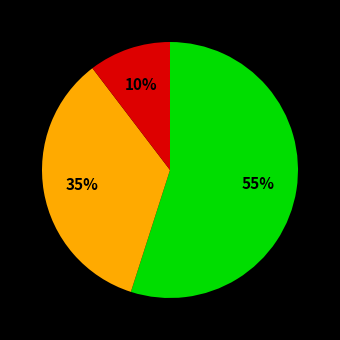

To the nearest percent, what is the average slice percentage?

33%